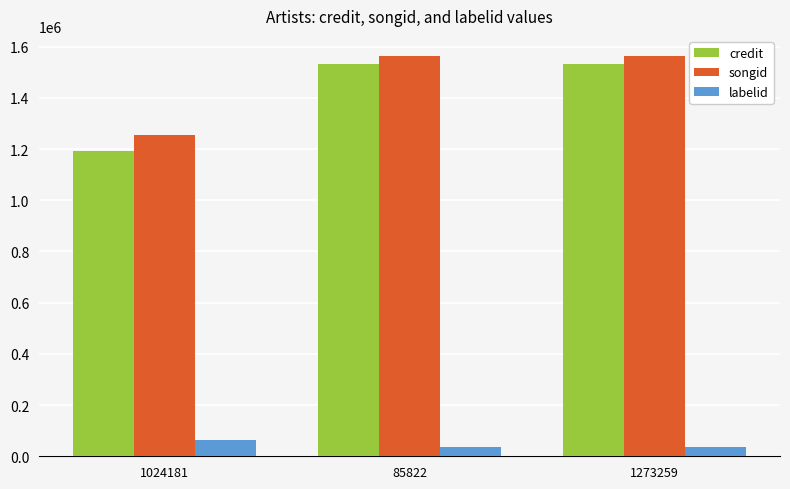

List the series in order of their peak value, lowest first.

labelid, credit, songid